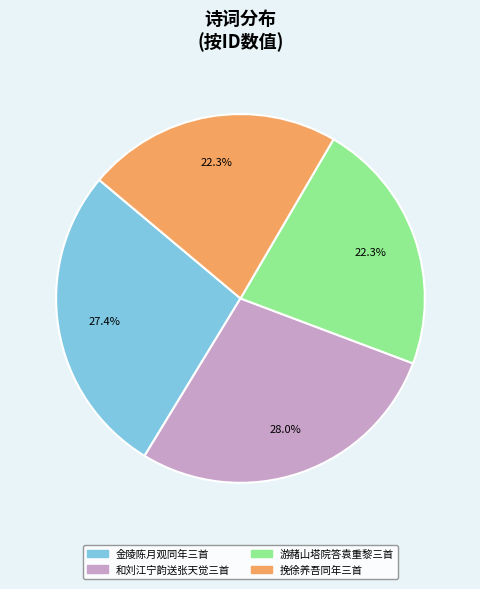

Is there a majority slice in this chart?

No